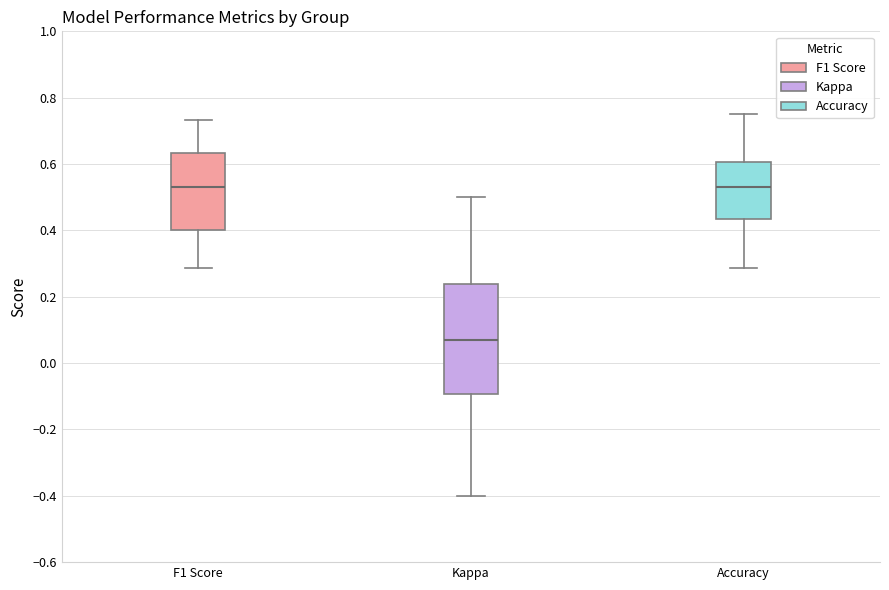

Which box is the tallest, from its lower edge to its upper edge?

Kappa